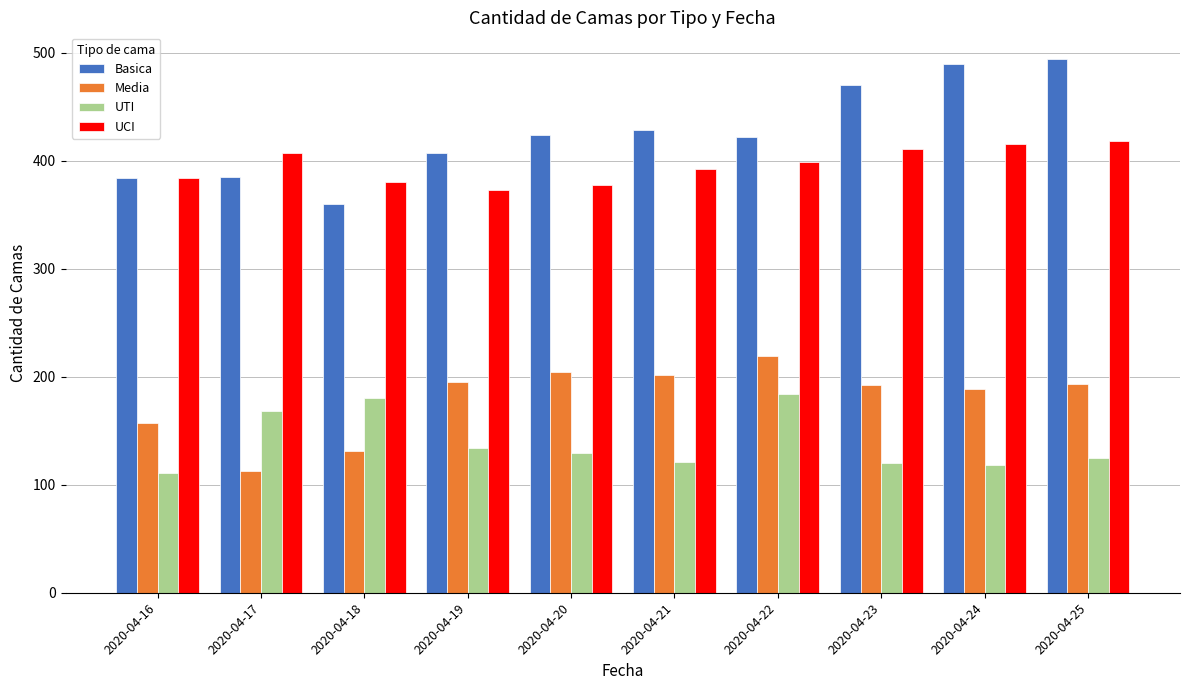

What is the total value across all series at 2020-04-19?

1109